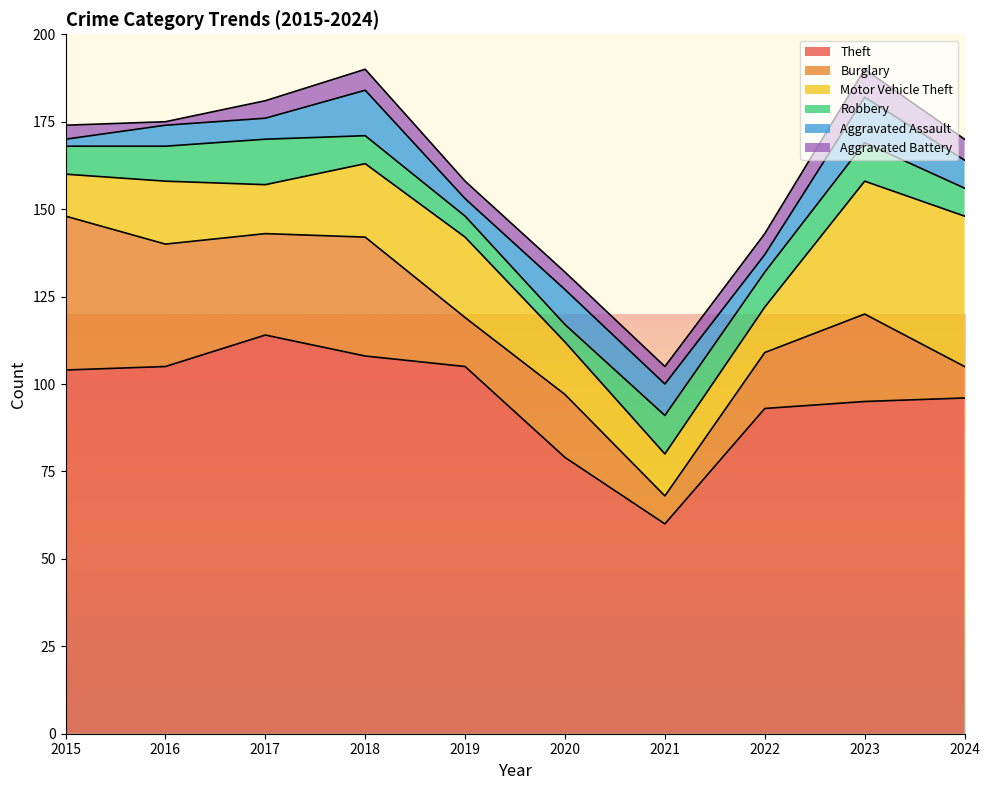

The value of Robbery at 2021 is 11. True or false?

True